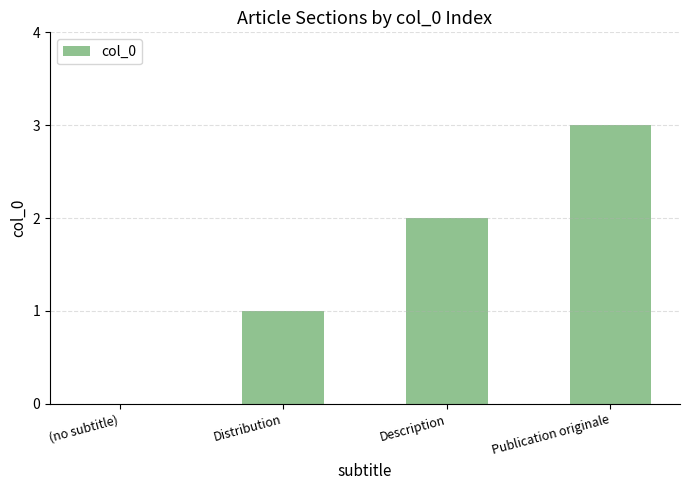

Reading left to right, extract all data points from this chart.

(no subtitle)=0	Distribution=1	Description=2	Publication originale=3